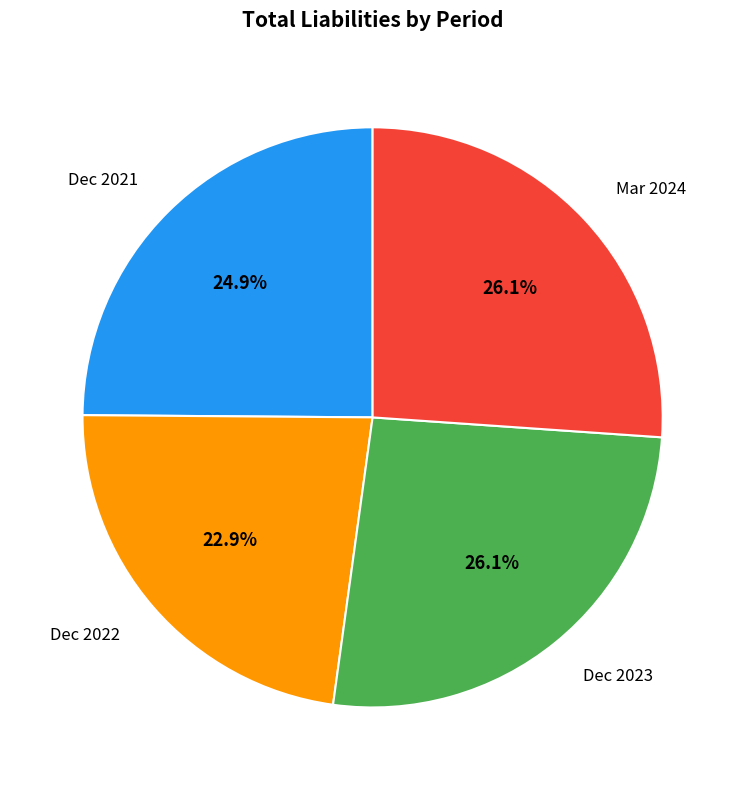

Does any single category account for the majority?

No